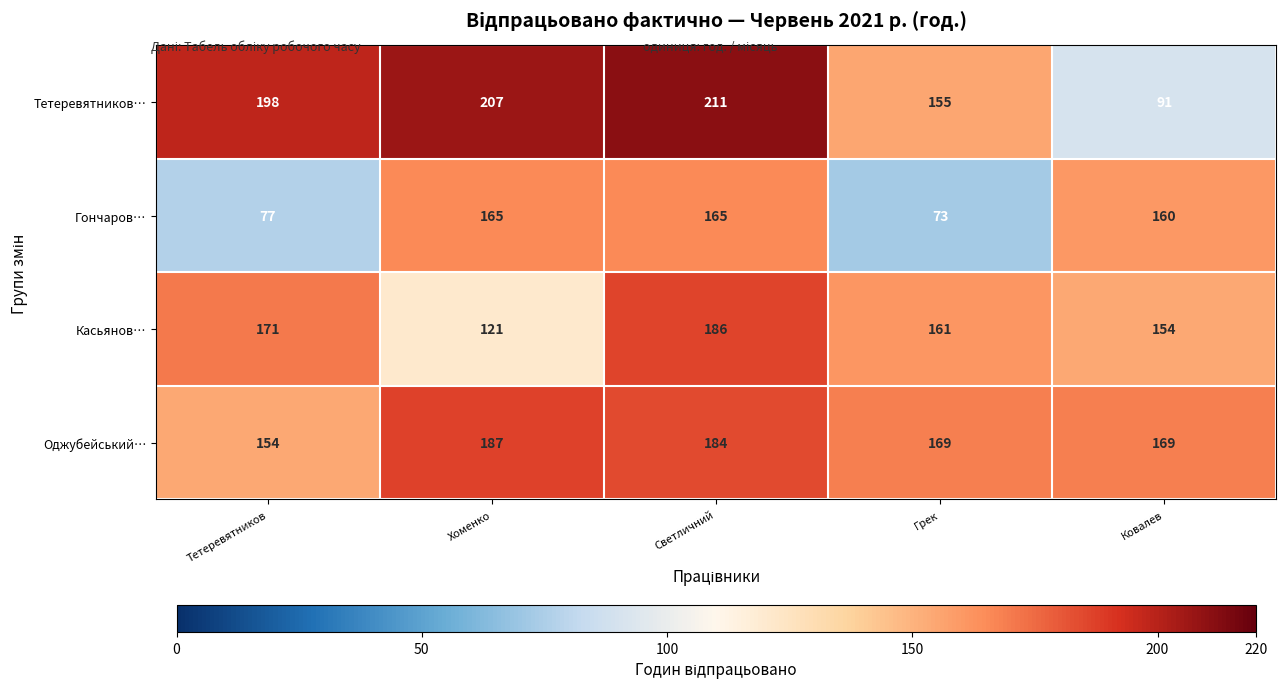

What is the total value across all series at Светличний?

746